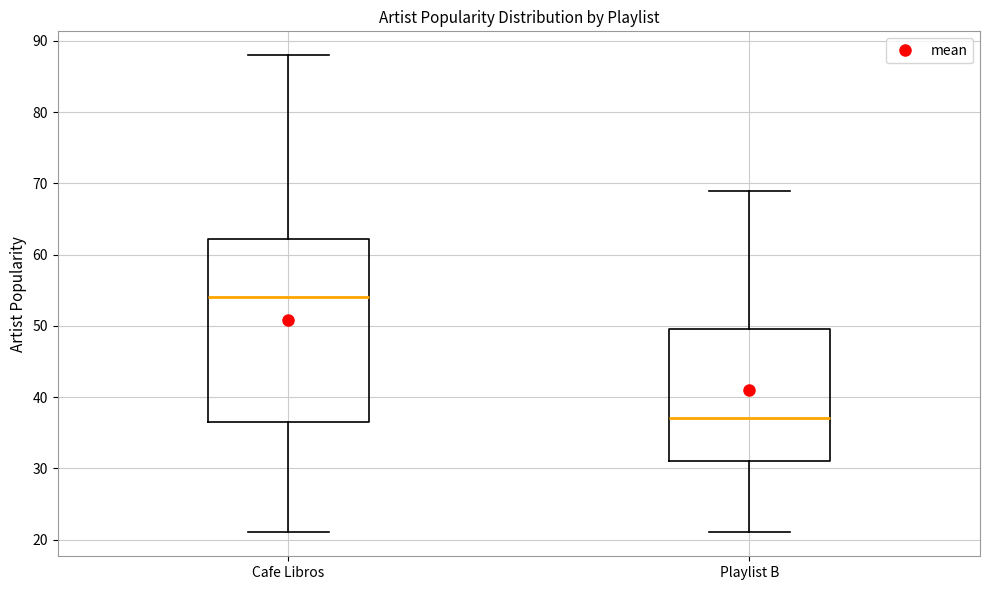

Which box has the lowest median line?

Playlist B